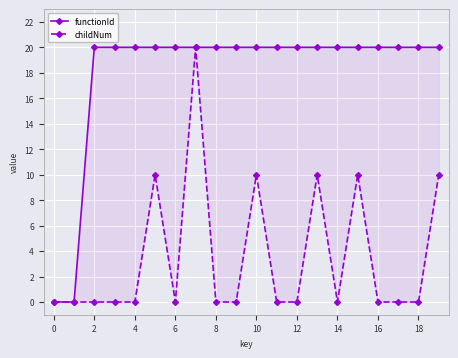

How many values in functionId are above zero?

18